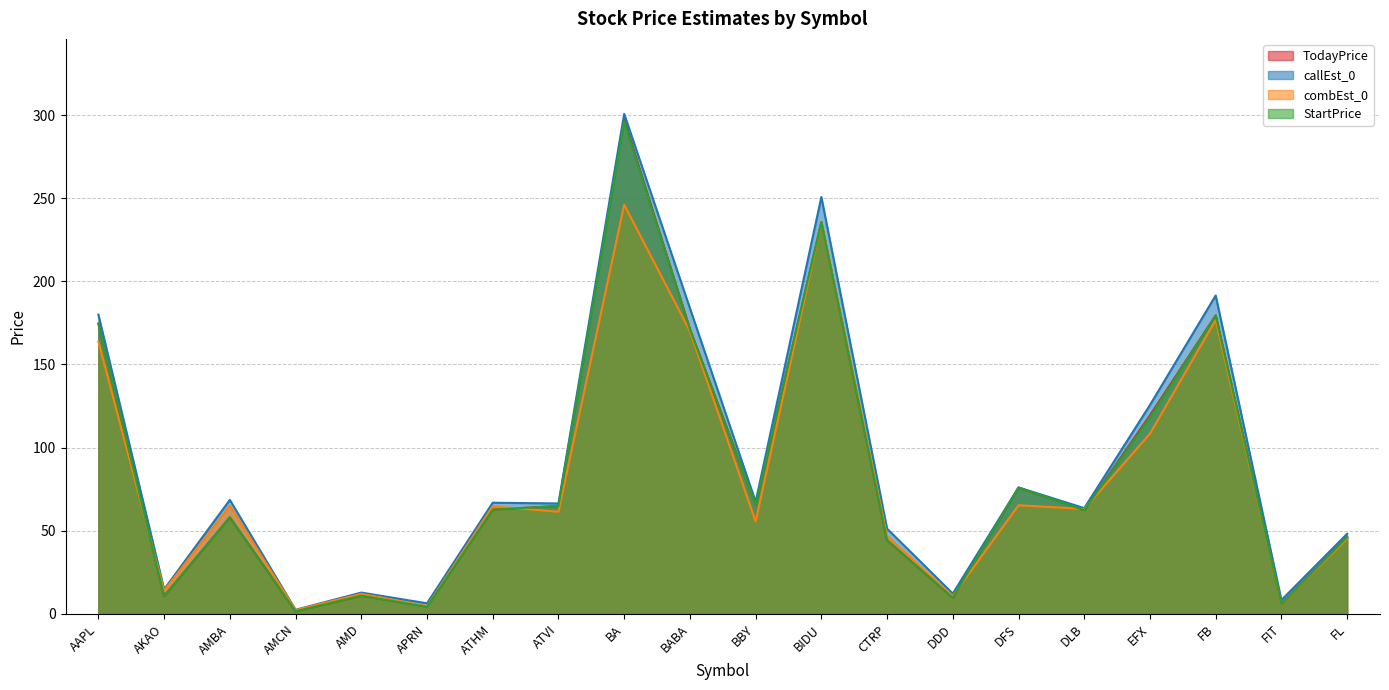

What is the total value across all series at FB?

727.3